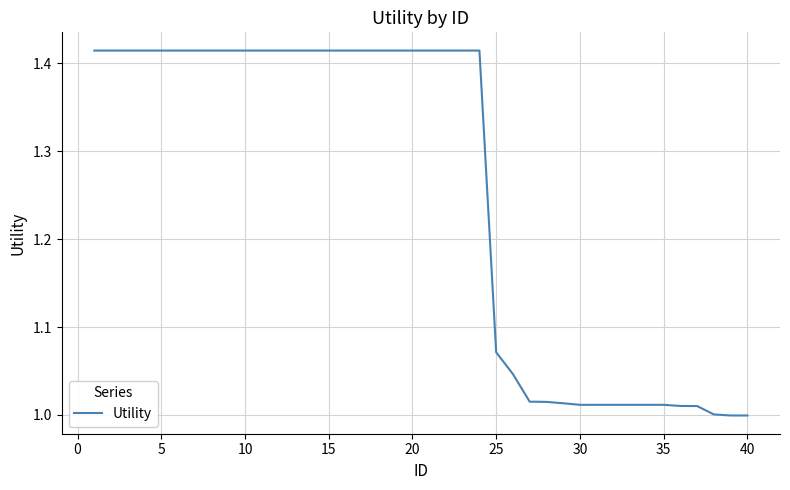

How many distinct data groups are displayed?

1